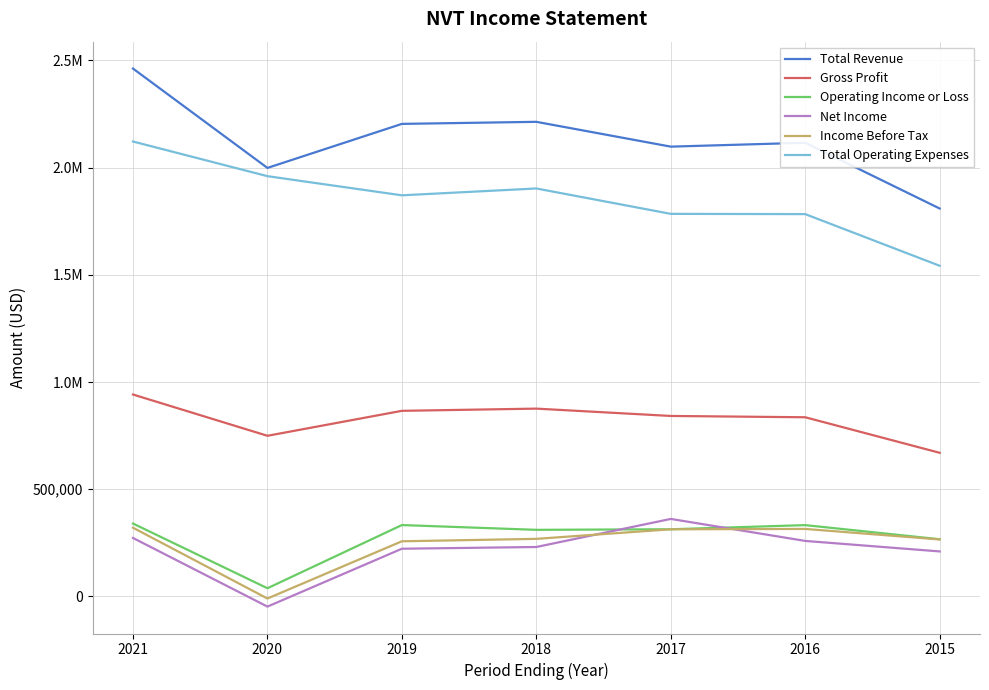

Rank the series by their maximum value, from highest to lowest.

Total Revenue, Total Operating Expenses, Gross Profit, Net Income, Operating Income or Loss, Income Before Tax